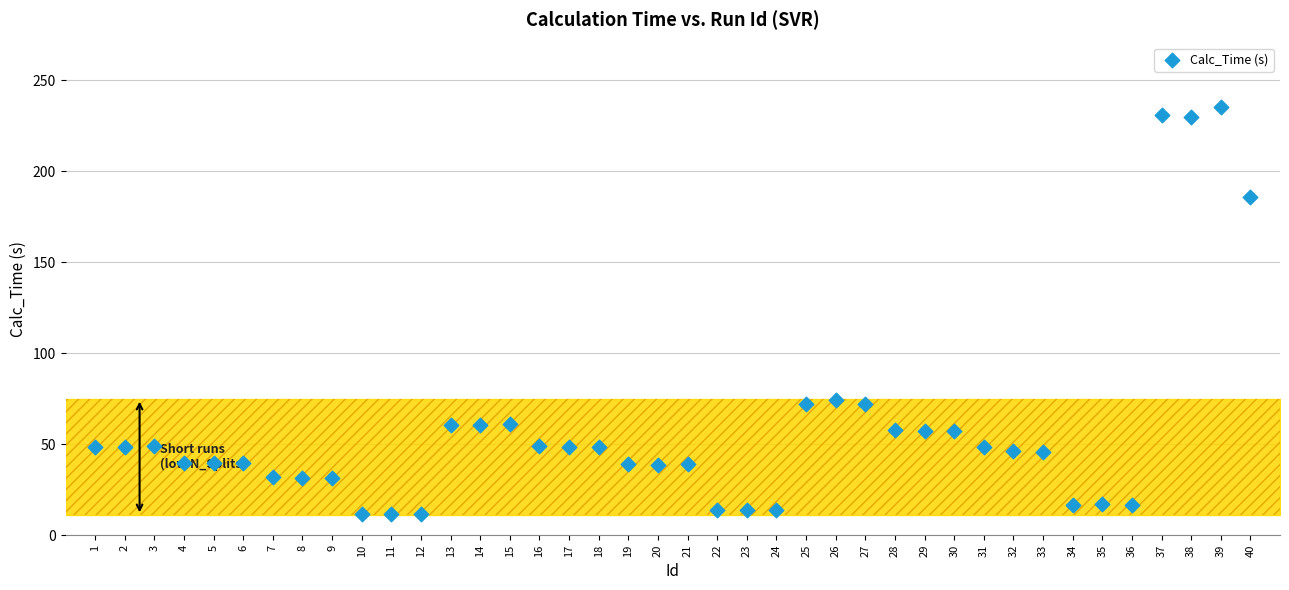

What is the range of Y values (max minus min)?

224.0